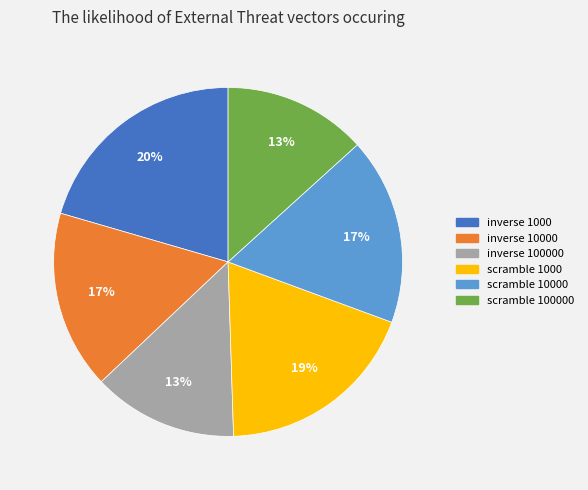

Is there any slice that represents more than half of the pie?

No